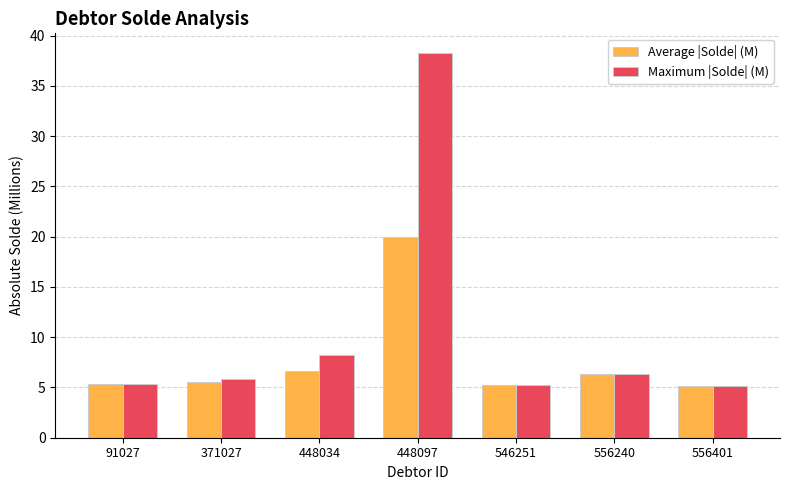

What value does the Average |Solde| (M) series have at 556240?

6.3